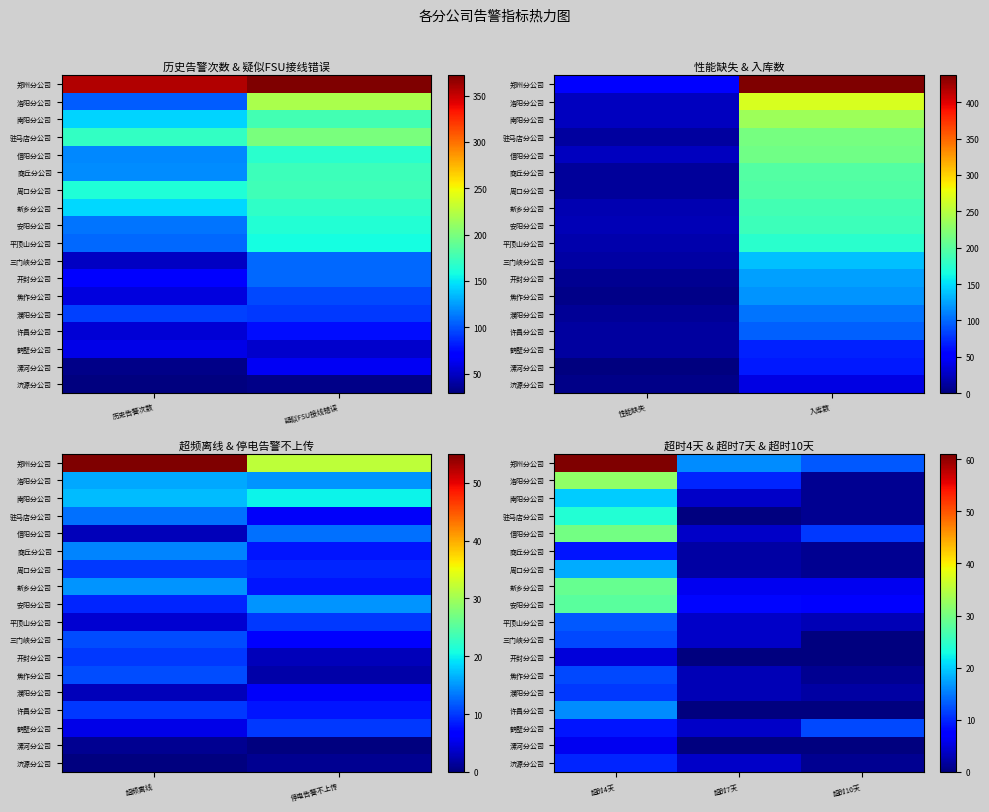

Is the value of 安阳分公司 at 超时10天 greater than the value of 信阳分公司 at 超时4天?

No